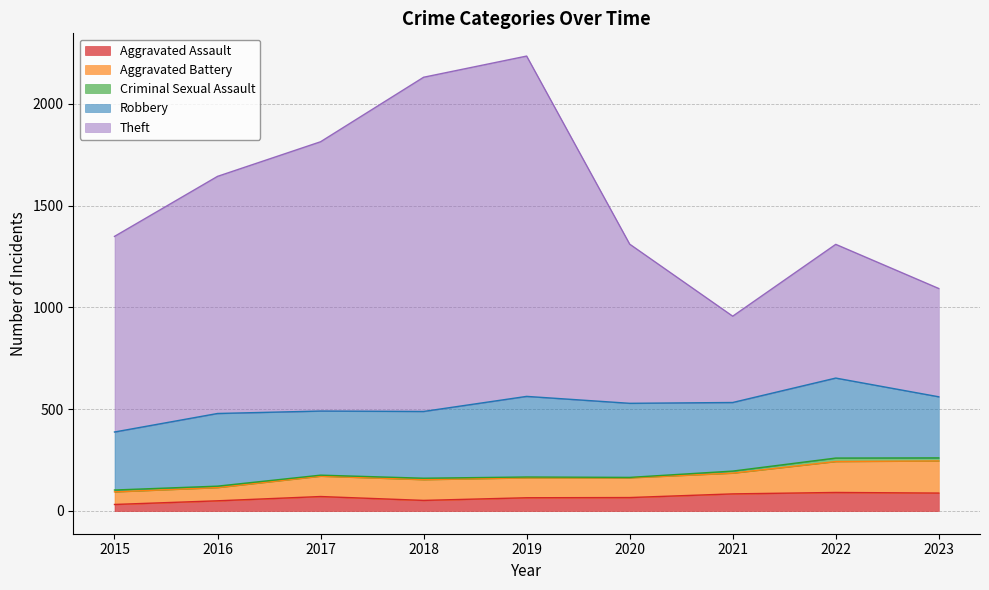

The Aggravated Assault series shows 88 at 2023. True or false?

True